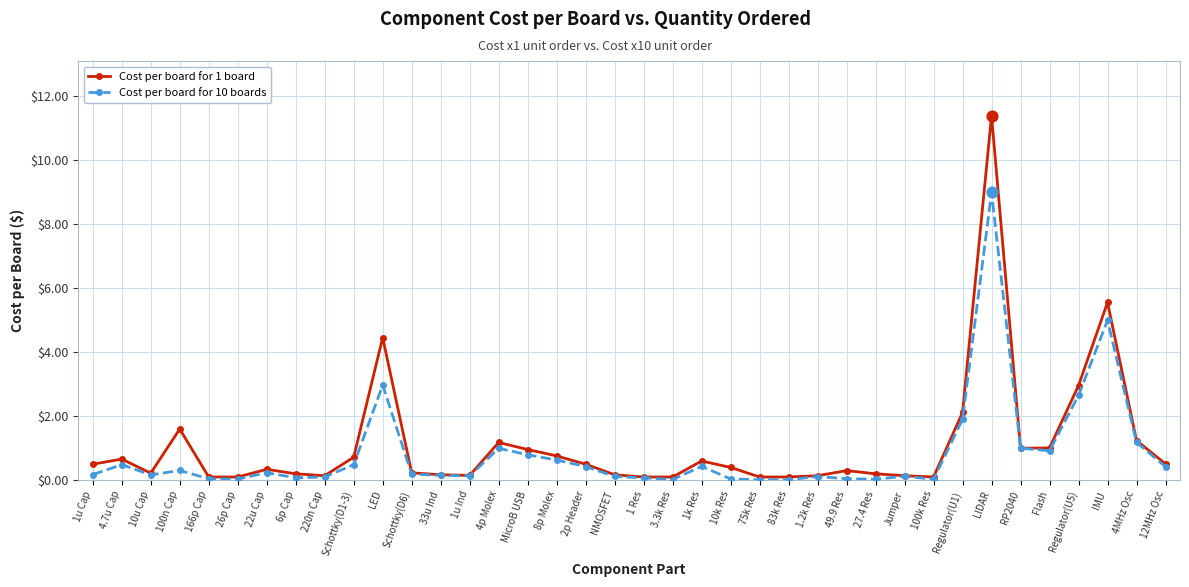

Which series has the largest total across all categories?

Cost per board for 1 board